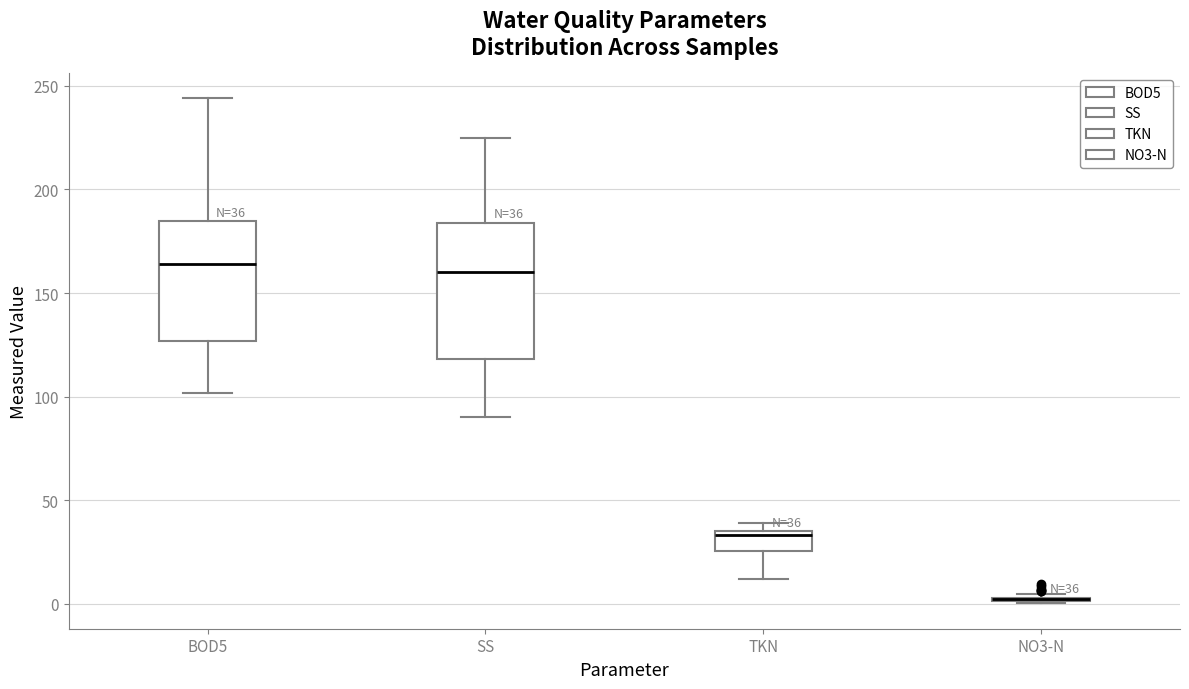

Comparing the boxes themselves (not the whiskers), which one is the tallest?

SS